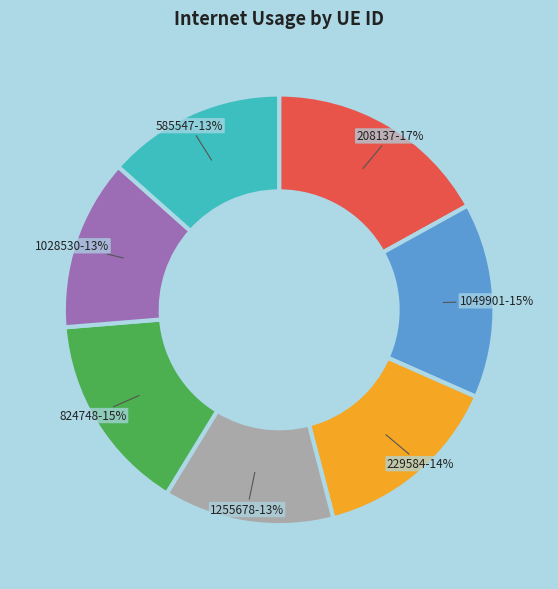

Which slice is the largest?

208137